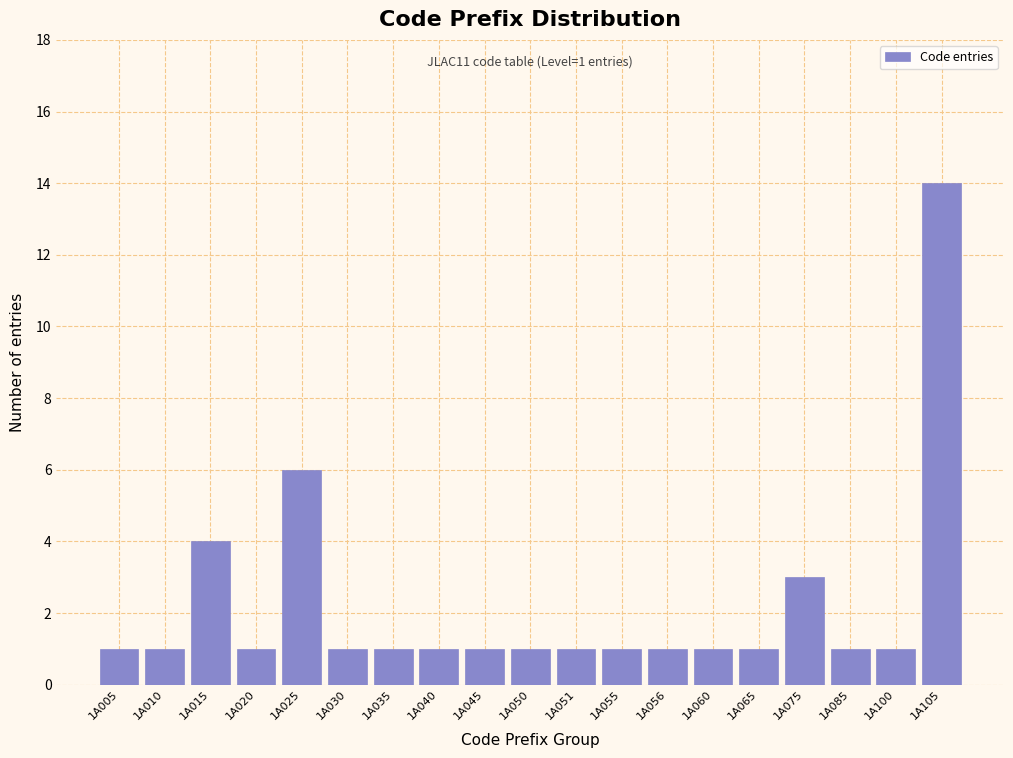

Reading left to right, extract all data points from this chart.

1A005=1	1A010=1	1A015=4	1A020=1	1A025=6	1A030=1	1A035=1	1A040=1	1A045=1	1A050=1	1A051=1	1A055=1	1A056=1	1A060=1	1A065=1	1A075=3	1A085=1	1A100=1	1A105=14